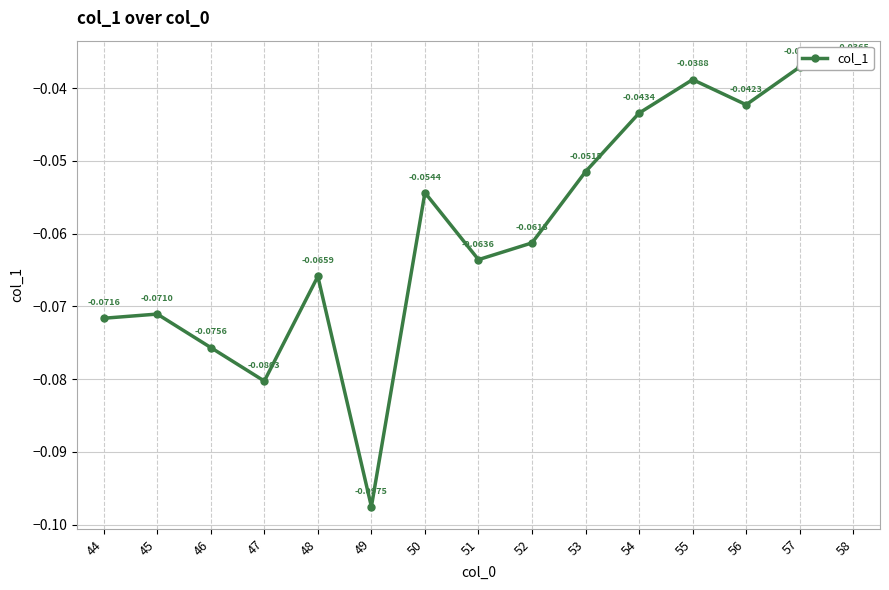

Reading right to left, transcribe all the data shown in this chart.

58=-0.0	57=-0.0	56=-0.0	55=-0.0	54=-0.0	53=-0.1	52=-0.1	51=-0.1	50=-0.1	49=-0.1	48=-0.1	47=-0.1	46=-0.1	45=-0.1	44=-0.1